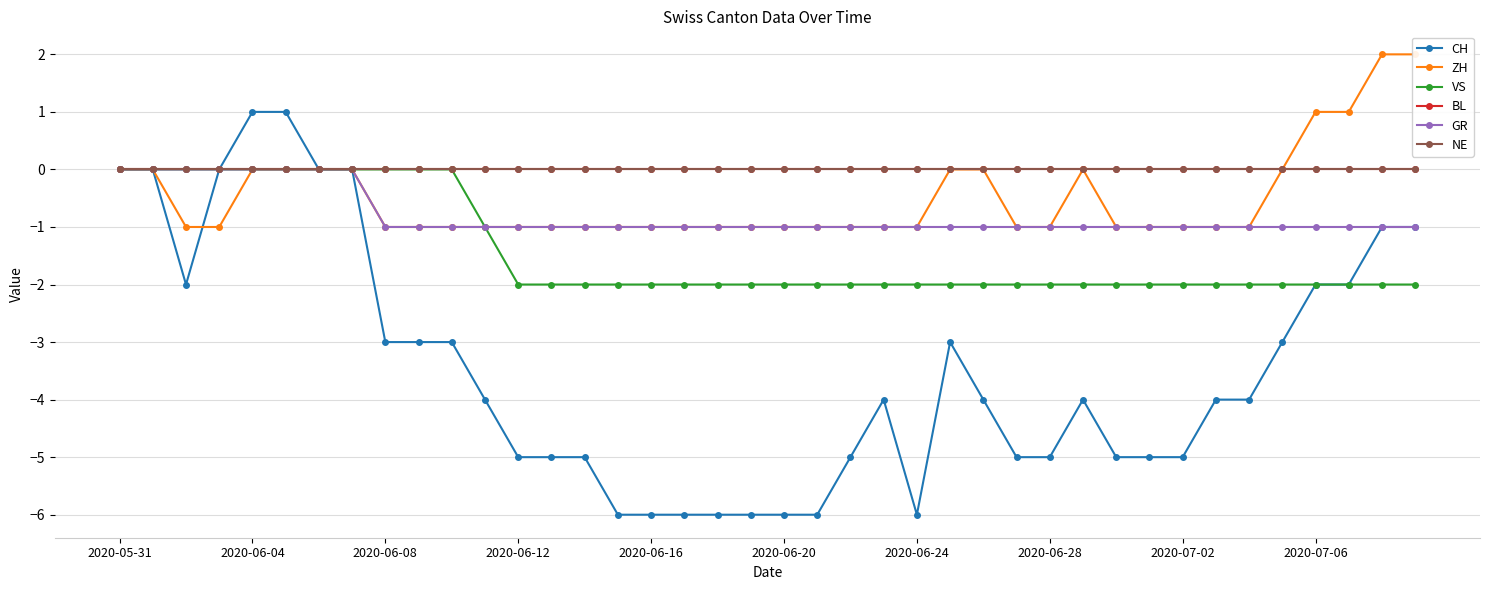

What is the value of the VS point at the 26th from the left?

-2